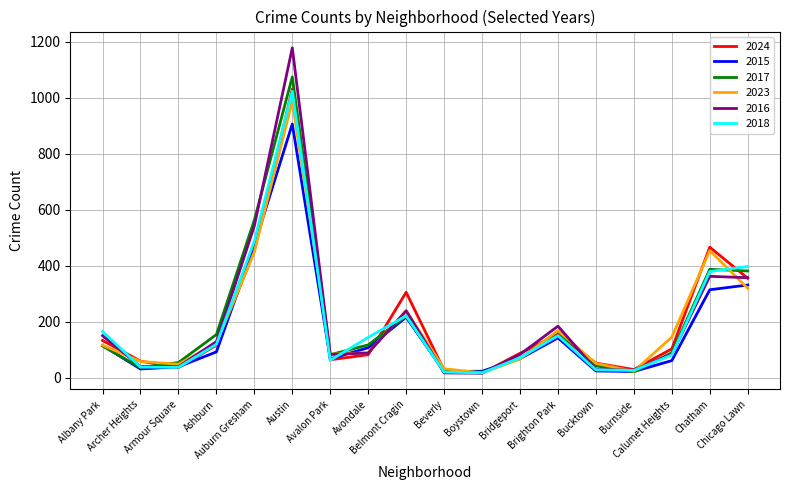

Which series has the largest range (max minus min)?

2016